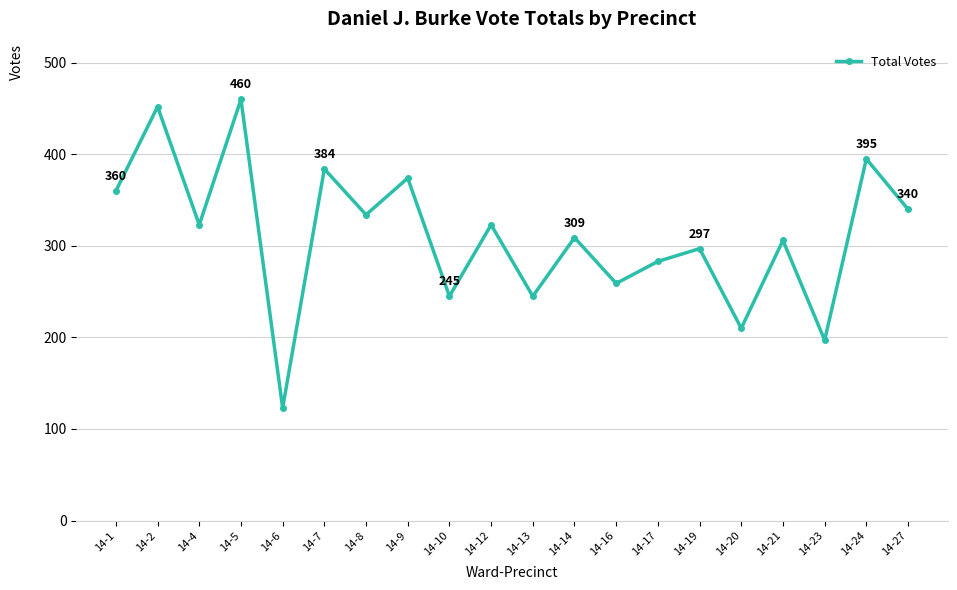

How many data points does each series have?

20